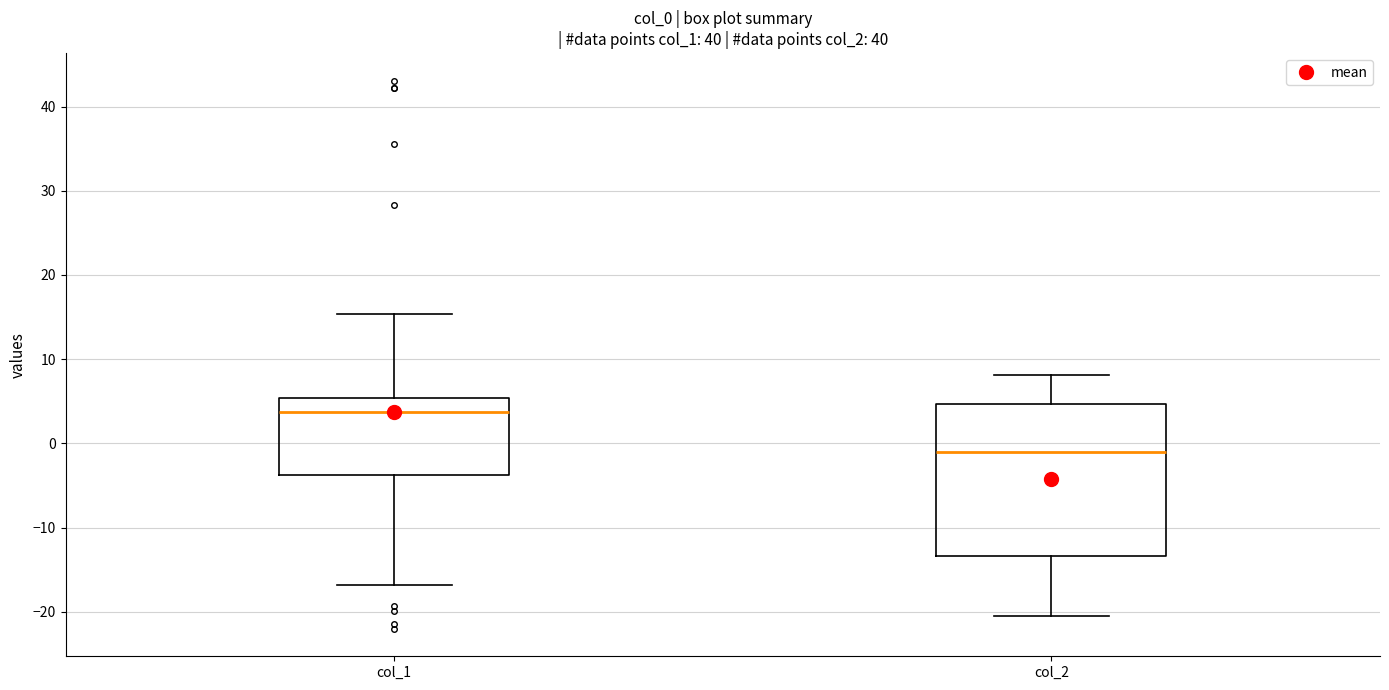

Comparing the boxes themselves (not the whiskers), which one is the tallest?

col_2